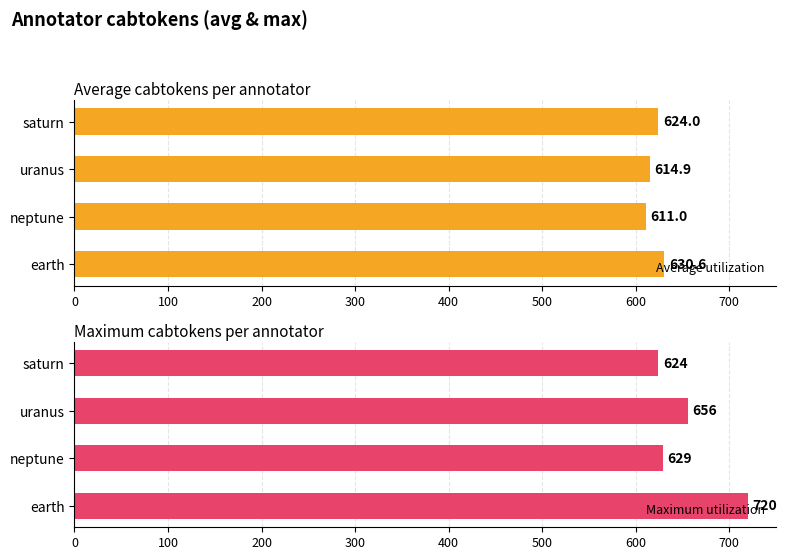

What is the difference between the second highest and minimum values in the Average utilization series?

13.0